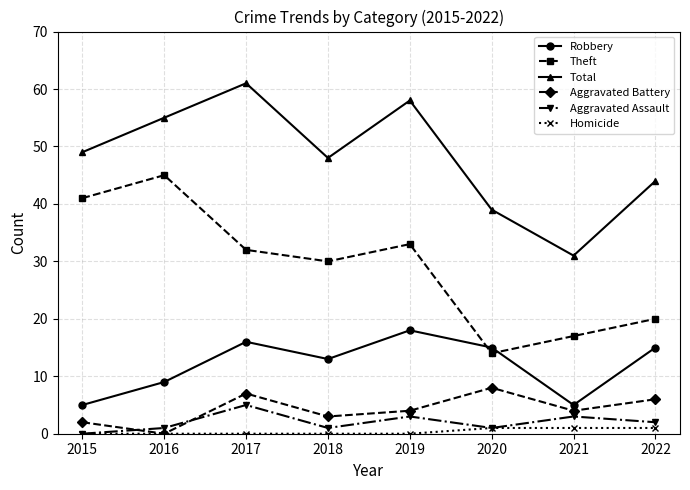

Reading left to right, what are all the values shown in this chart?

Robbery: 2015=5	2016=9	2017=16	2018=13	2019=18	2020=15	2021=5	2022=15
Theft: 2015=41	2016=45	2017=32	2018=30	2019=33	2020=14	2021=17	2022=20
Total: 2015=49	2016=55	2017=61	2018=48	2019=58	2020=39	2021=31	2022=44
Aggravated Battery: 2015=2	2016=0	2017=7	2018=3	2019=4	2020=8	2021=4	2022=6
Aggravated Assault: 2015=0	2016=1	2017=5	2018=1	2019=3	2020=1	2021=3	2022=2
Homicide: 2015=0	2016=0	2017=0	2018=0	2019=0	2020=1	2021=1	2022=1